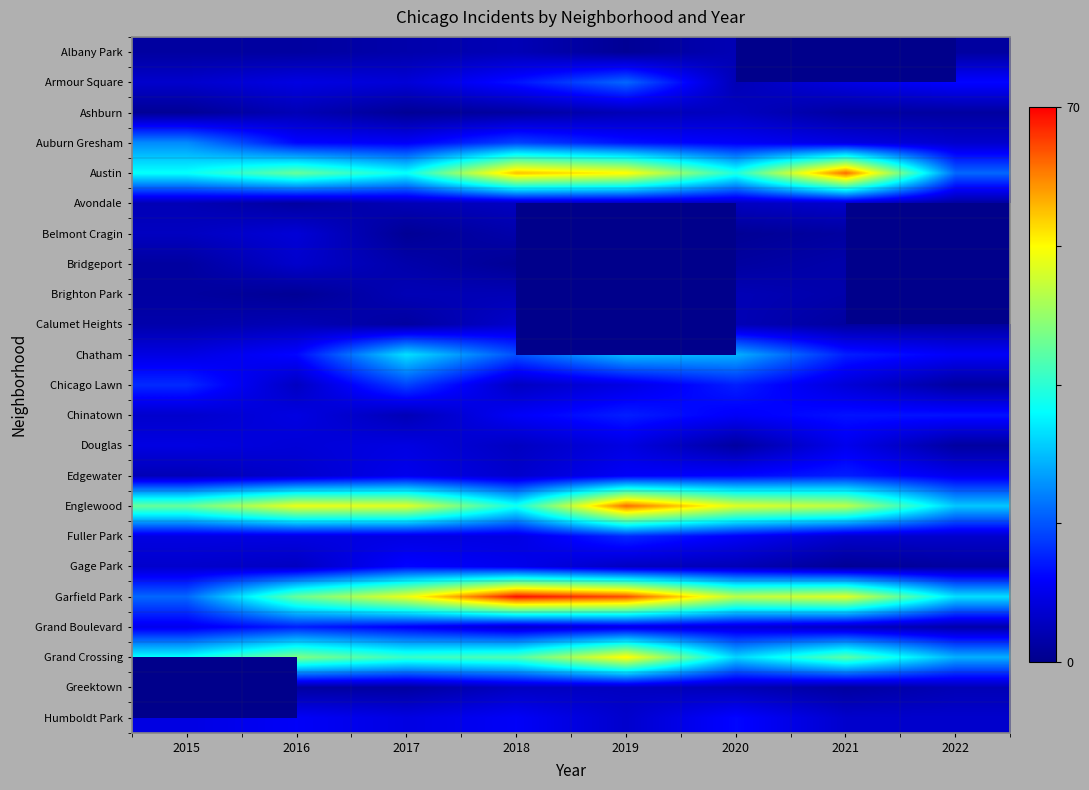

Which series has the widest spread of values?

Garfield Park